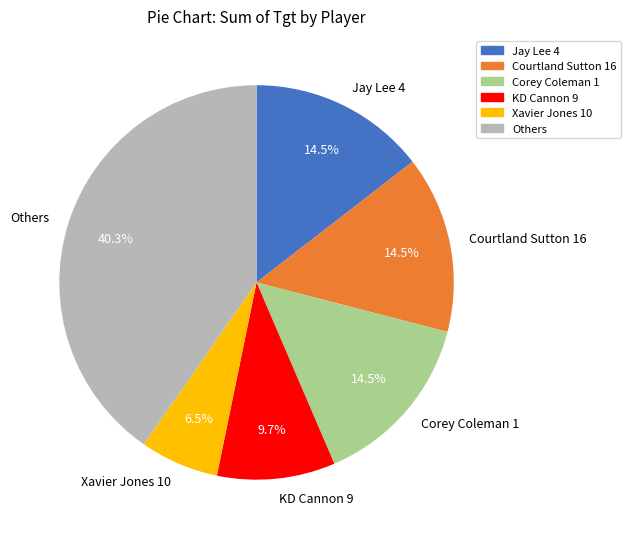

Is KD Cannon 9 the majority of the pie?

No